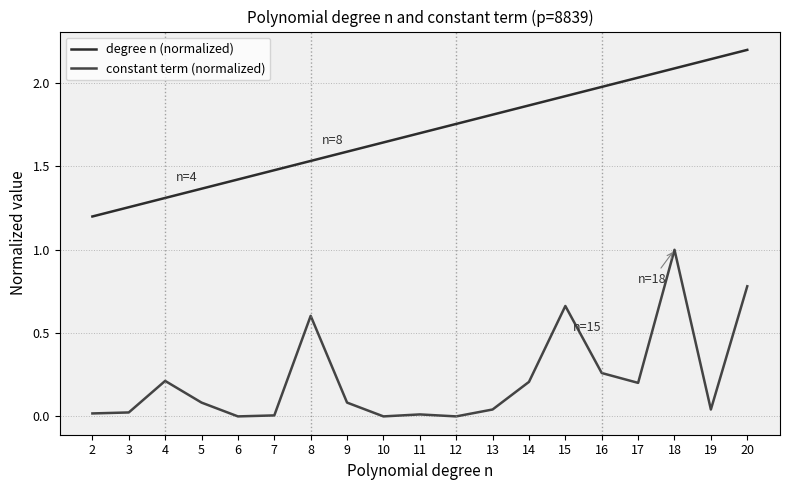

How many lines are shown in the chart?

2